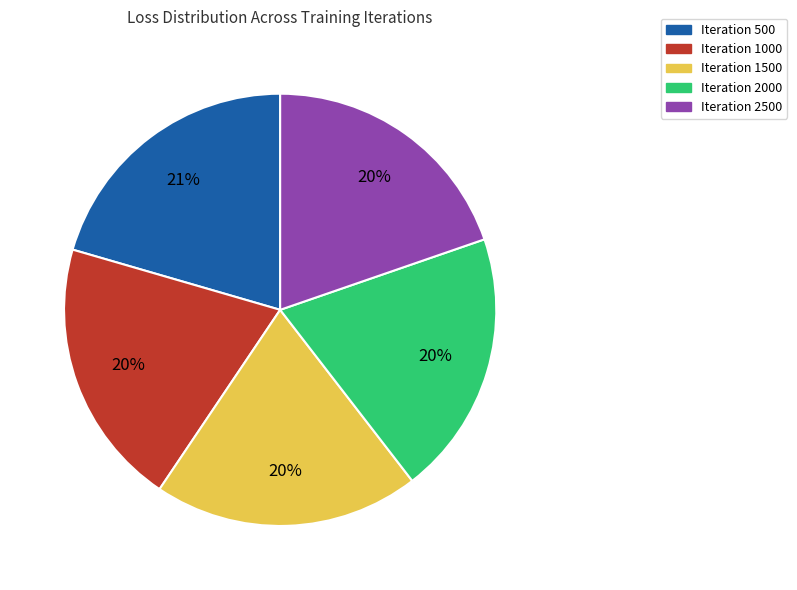

Combined, do Iteration 500 and Iteration 2500 account for over 50%?

No